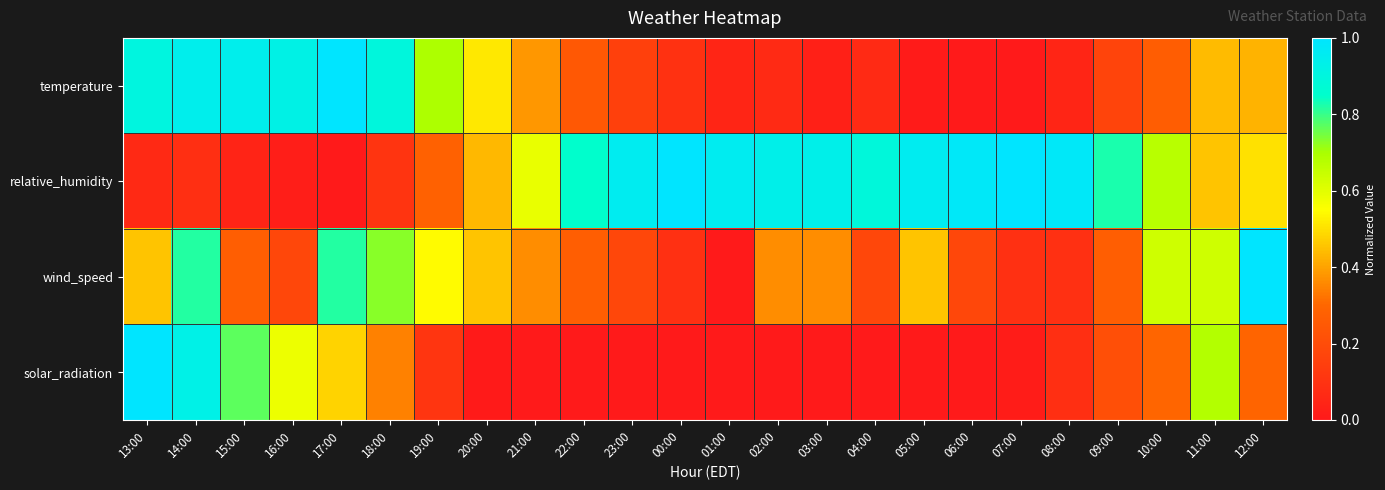

Reading left to right, what are all the values shown in this chart?

temperature: 13:00=0.9	14:00=0.9	15:00=0.9	16:00=0.9	17:00=1.0	18:00=0.9	19:00=0.7	20:00=0.5	21:00=0.4	22:00=0.2	23:00=0.2	00:00=0.1	01:00=0.0	02:00=0.1	03:00=0.0	04:00=0.1	05:00=0.0	06:00=0.0	07:00=0.0	08:00=0.0	09:00=0.2	10:00=0.3	11:00=0.4	12:00=0.4
relative_humidity: 13:00=0.1	14:00=0.1	15:00=0.0	16:00=0.0	17:00=0.0	18:00=0.1	19:00=0.3	20:00=0.4	21:00=0.6	22:00=0.8	23:00=1.0	00:00=1.0	01:00=1.0	02:00=0.9	03:00=0.9	04:00=0.9	05:00=1.0	06:00=1.0	07:00=1.0	08:00=1.0	09:00=0.8	10:00=0.7	11:00=0.5	12:00=0.5
wind_speed: 13:00=0.5	14:00=0.8	15:00=0.3	16:00=0.2	17:00=0.8	18:00=0.7	19:00=0.5	20:00=0.5	21:00=0.4	22:00=0.3	23:00=0.2	00:00=0.1	01:00=0.0	02:00=0.4	03:00=0.4	04:00=0.2	05:00=0.5	06:00=0.2	07:00=0.1	08:00=0.1	09:00=0.3	10:00=0.6	11:00=0.6	12:00=1.0
solar_radiation: 13:00=1.0	14:00=0.9	15:00=0.8	16:00=0.6	17:00=0.5	18:00=0.3	19:00=0.1	20:00=0.0	21:00=0.0	22:00=0.0	23:00=0.0	00:00=0.0	01:00=0.0	02:00=0.0	03:00=0.0	04:00=0.0	05:00=0.0	06:00=0.0	07:00=0.0	08:00=0.1	09:00=0.2	10:00=0.3	11:00=0.7	12:00=0.3